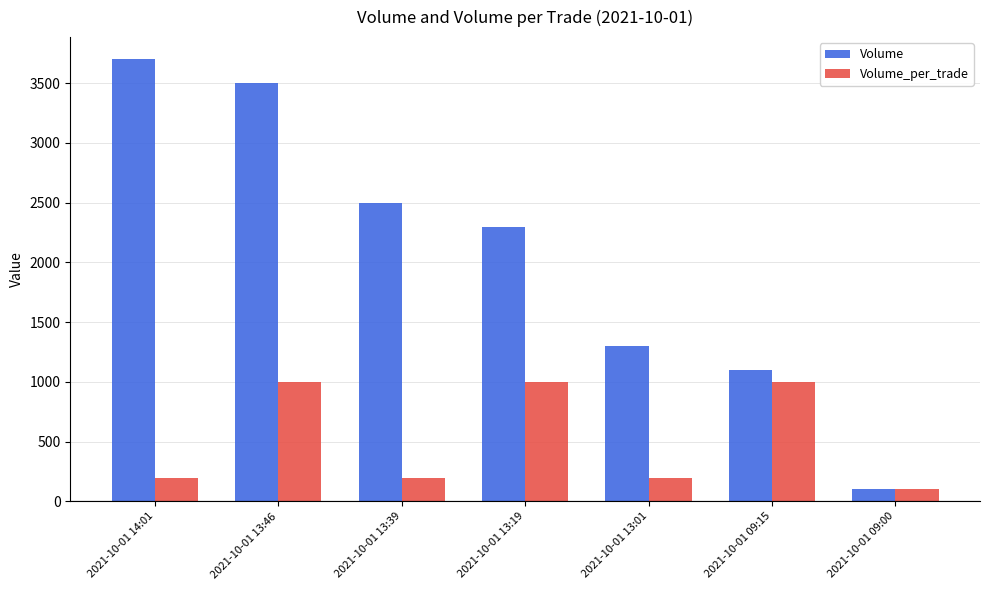

Which series has the largest range (max minus min)?

Volume